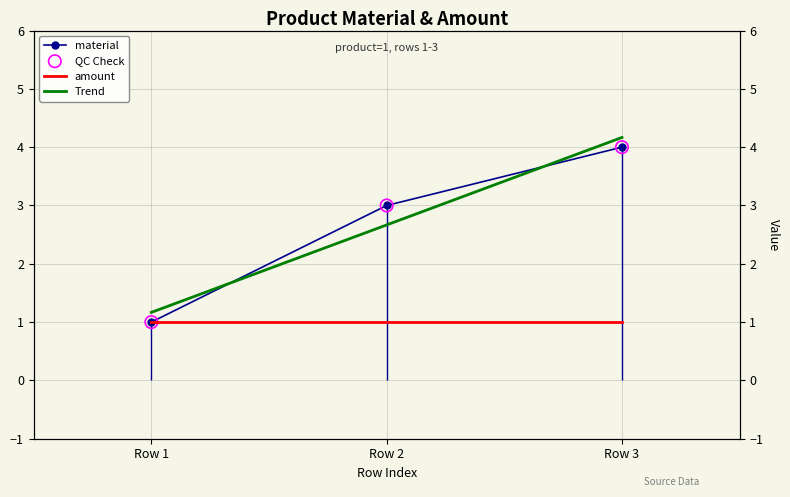

Is the value of QC Check at Row 2 greater than the value of Trend at Row 3?

No